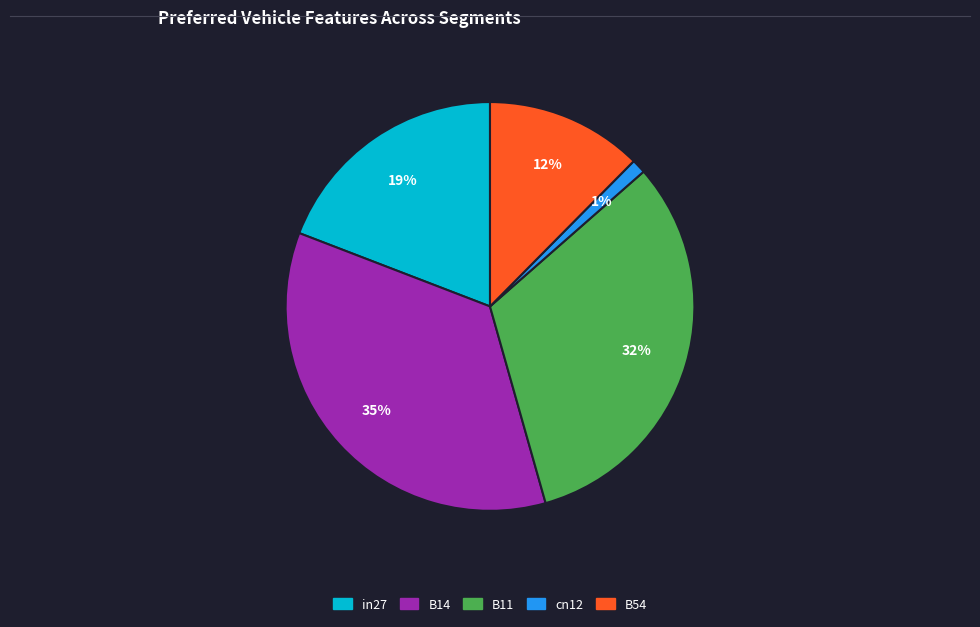

What percentage is the B14 slice, to the nearest percent?

35%